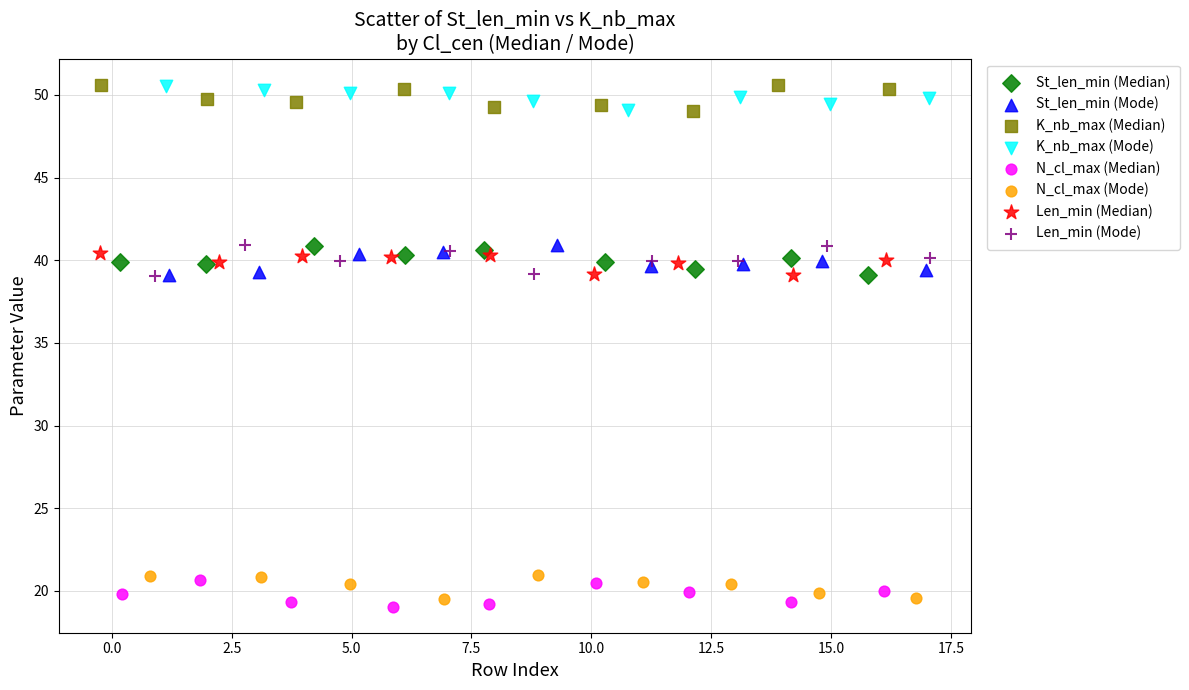

Which series contains the lowest Y value?

N_cl_max (Median)